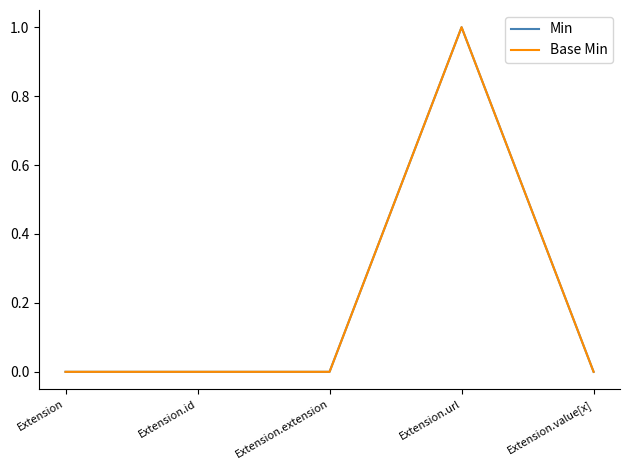

True or false: Min and Base Min intersect in this chart.

False